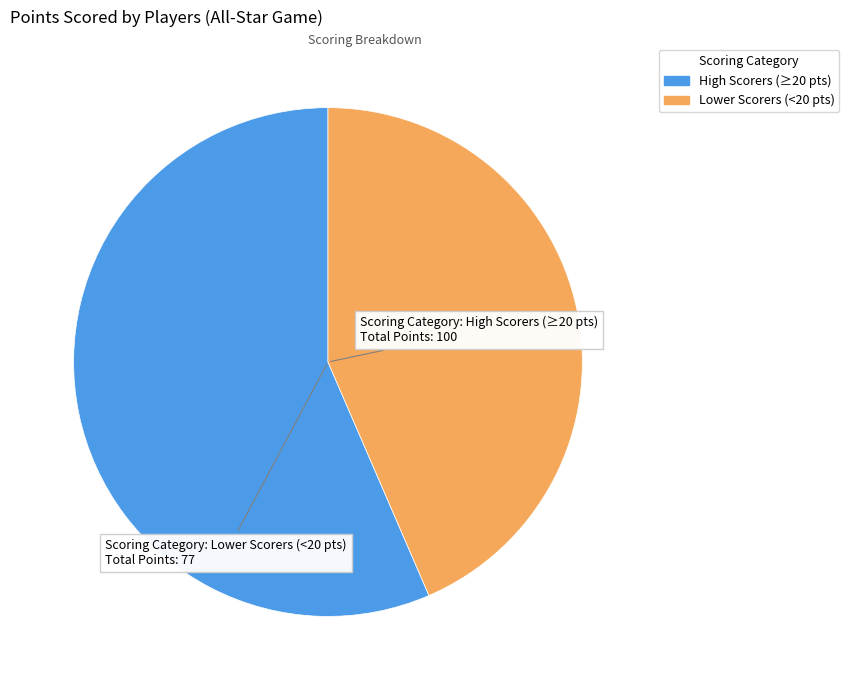

Which category has the biggest portion of the pie?

High Scorers (≥20 pts)